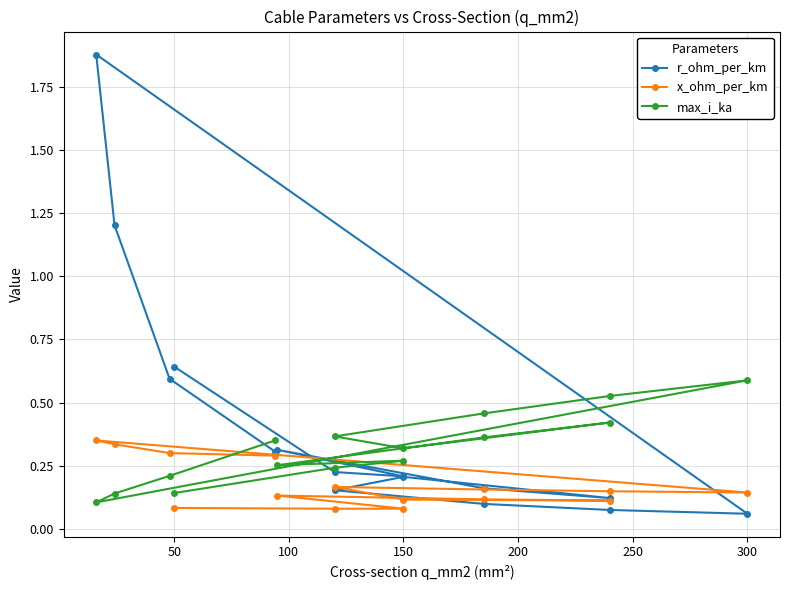

Read the r_ohm_per_km value at 200.

0.2